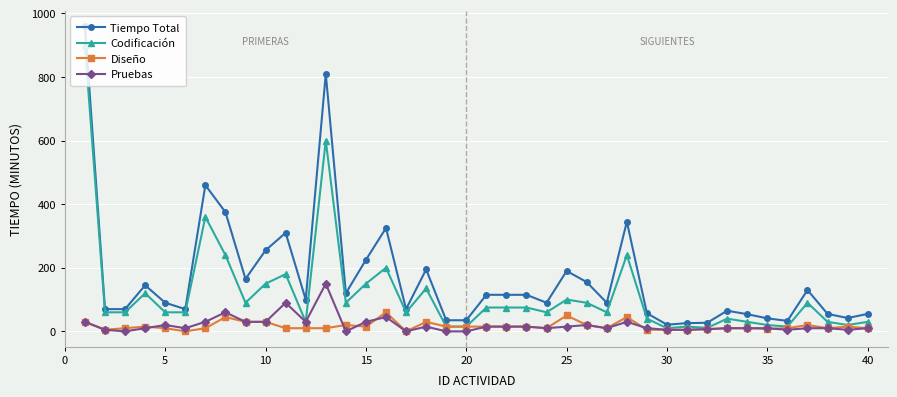

Which series has the widest spread of values?

Tiempo Total